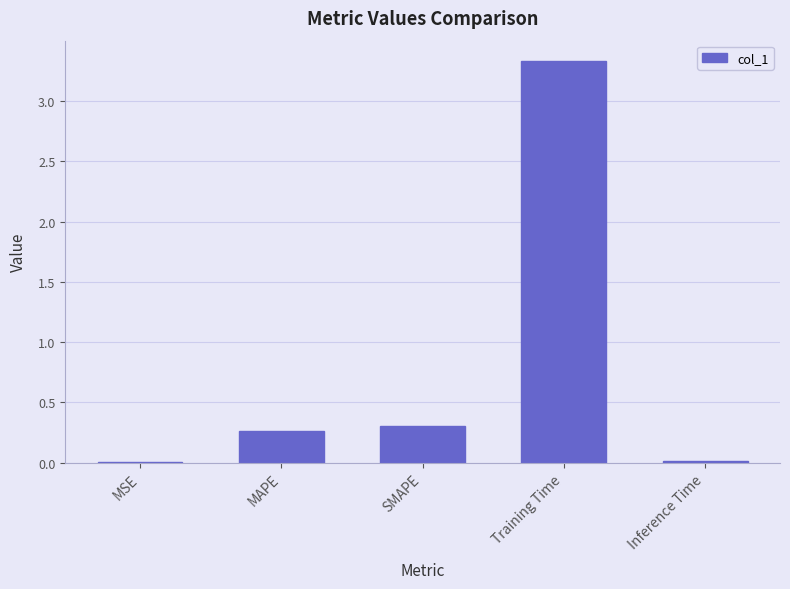

Which label corresponds to the largest value in the chart?

Training Time